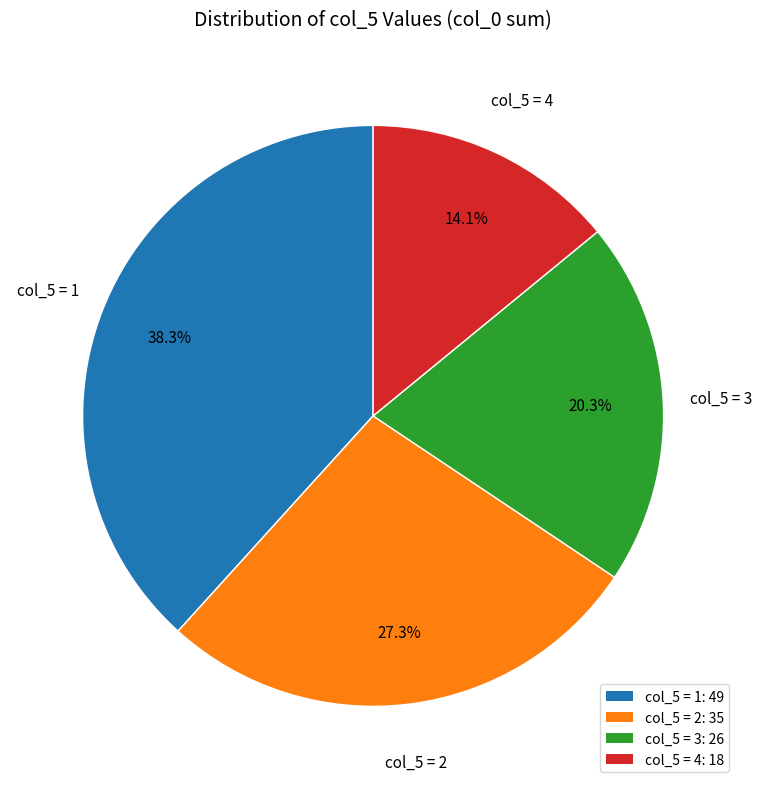

Approximately how many times larger is the value at col_5 = 1: 49 compared to col_5 = 2: 35?

1.4